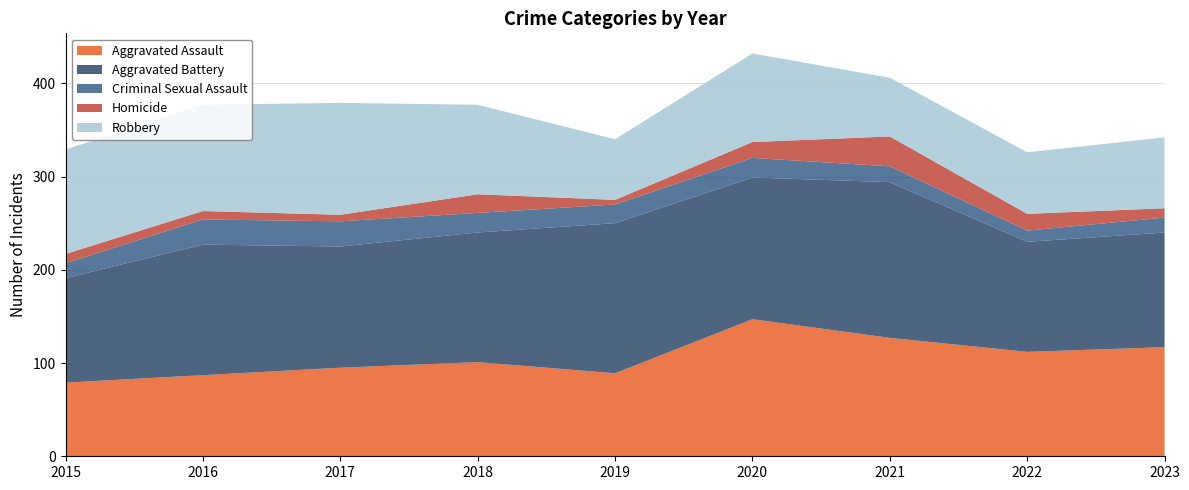

Reading left to right, transcribe all the data shown in this chart.

Aggravated Assault: 79	87	95	101	89	147	127	112	117
Aggravated Battery: 112	140	130	139	161	152	167	118	123
Criminal Sexual Assault: 16	27	27	21	20	21	17	12	16
Homicide: 10	9	7	20	5	17	32	18	10
Robbery: 112	114	120	96	65	95	63	66	76